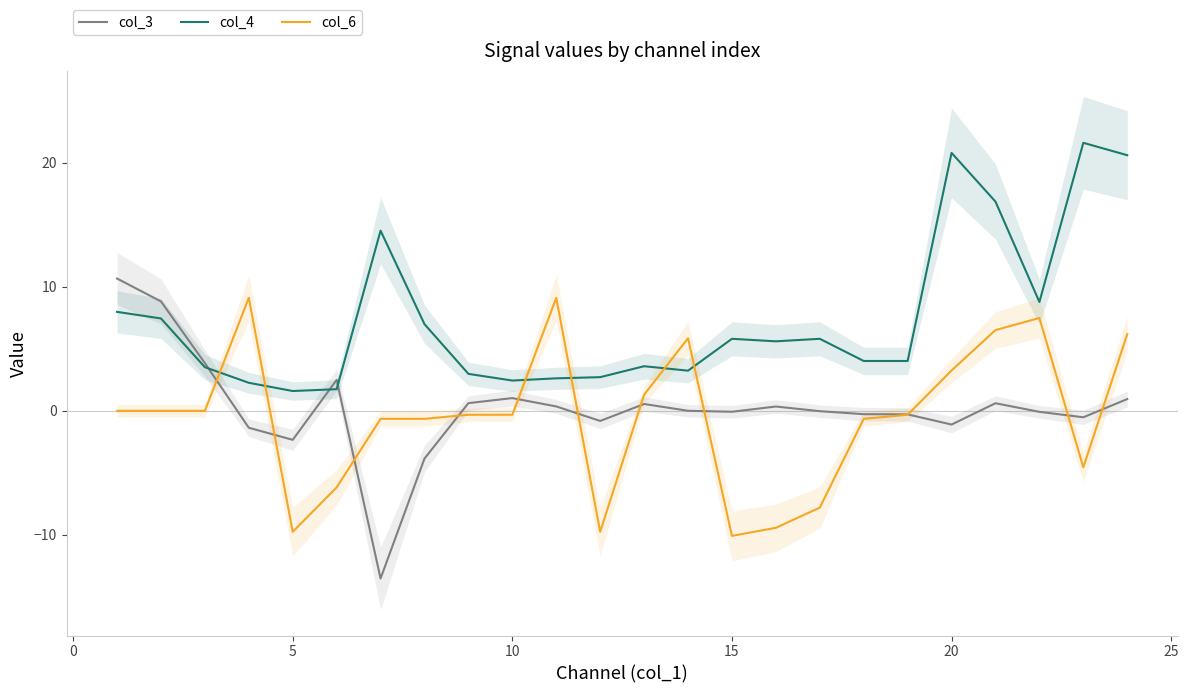

Reading left to right, extract all data points from this chart.

col_3: 10.7	8.8	3.8	-1.4	-2.3	2.5	-13.5	-3.9	0.6	1.0	0.4	-0.8	0.5	0.0	-0.1	0.3	-0.0	-0.3	-0.3	-1.1	0.6	-0.1	-0.5	0.9
col_4: 8.0	7.4	3.5	2.3	1.6	1.7	14.5	7.0	3.0	2.4	2.6	2.7	3.6	3.2	5.8	5.6	5.8	4.0	4.0	20.8	16.9	8.8	21.6	20.6
col_6: 0.0	0.0	0.0	9.1	-9.8	-6.2	-0.6	-0.6	-0.3	-0.3	9.1	-9.8	1.3	5.9	-10.1	-9.4	-7.8	-0.6	-0.3	3.2	6.5	7.5	-4.6	6.2